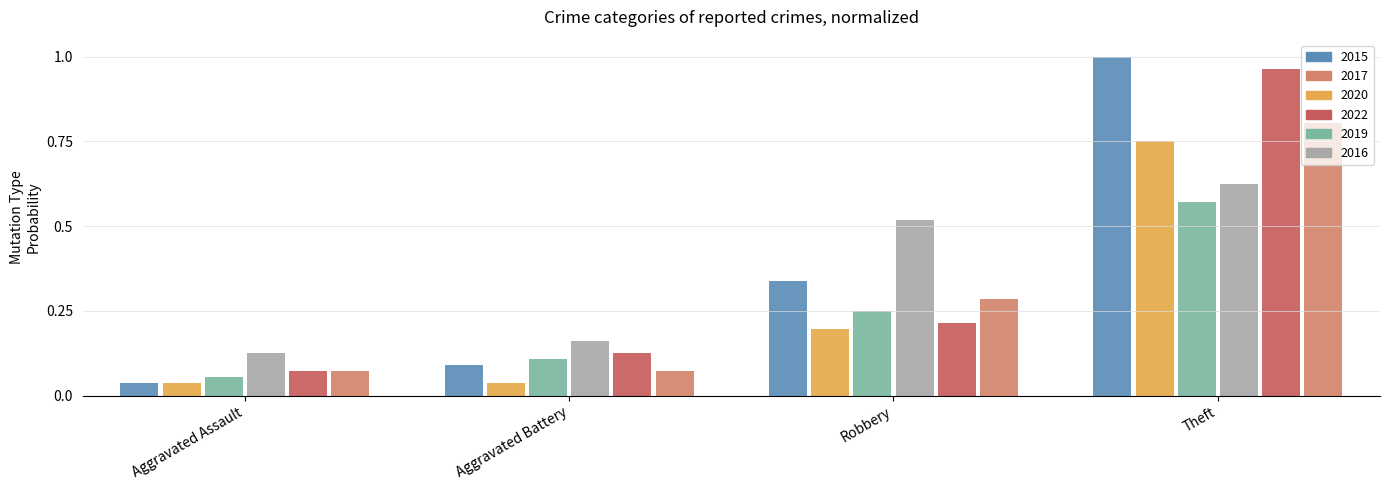

What is the sum of all 2015 values?

1.5